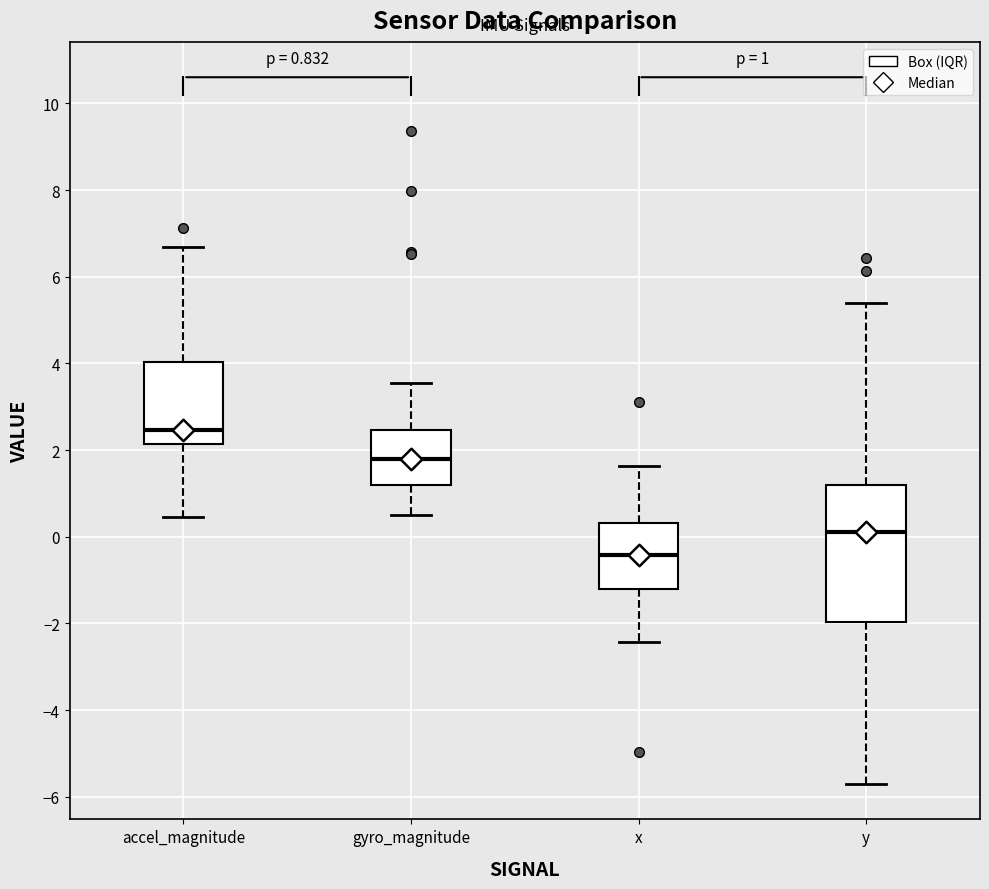

Comparing the boxes themselves (not the whiskers), which one is the tallest?

y